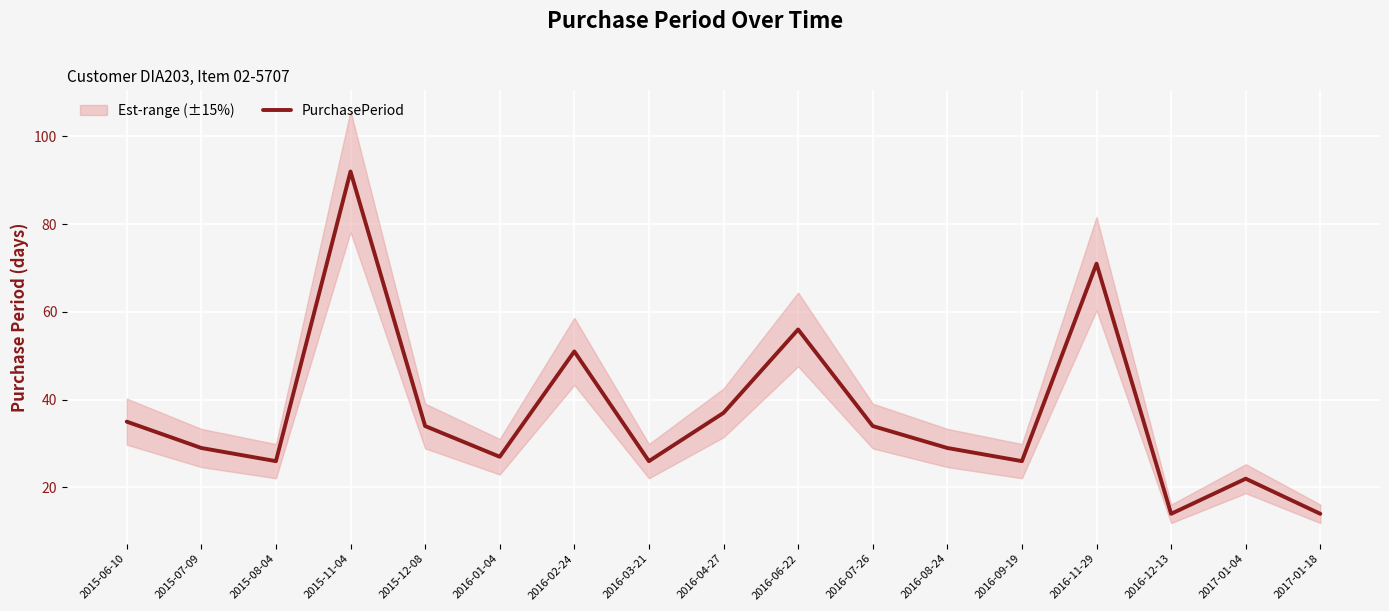

What is the minimum value shown in the chart?

14